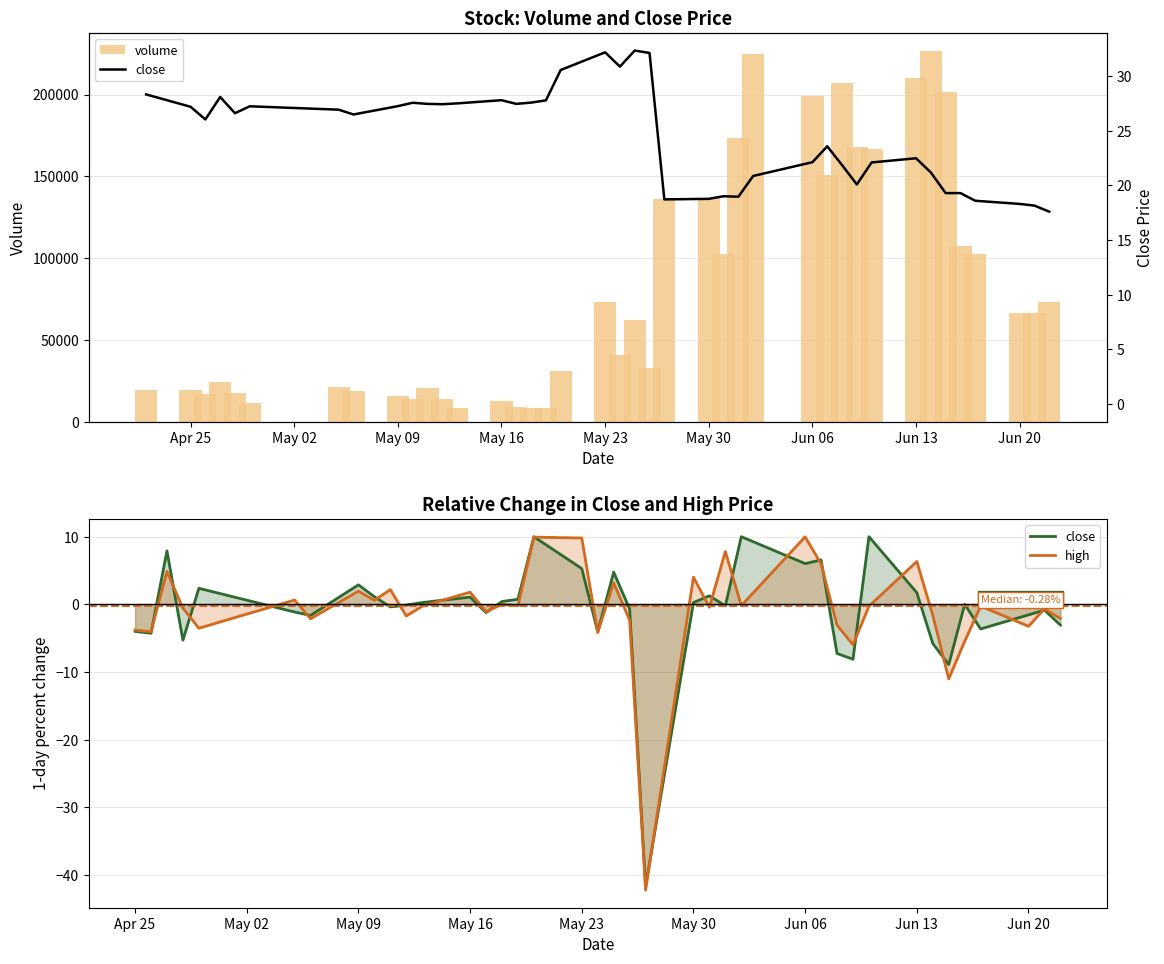

The volume series shows 303871.1 at Jun 13. True or false?

False